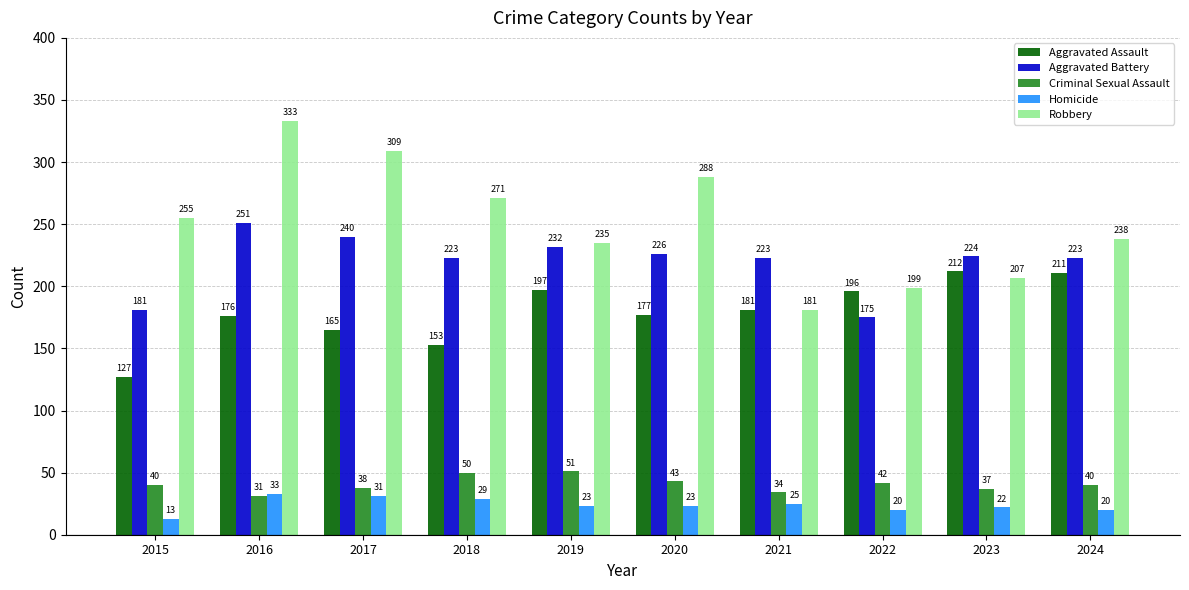

Reading left to right, what are all the values shown in this chart?

Aggravated Assault: 127	176	165	153	197	177	181	196	212	211
Aggravated Battery: 181	251	240	223	232	226	223	175	224	223
Criminal Sexual Assault: 40	31	38	50	51	43	34	42	37	40
Homicide: 13	33	31	29	23	23	25	20	22	20
Robbery: 255	333	309	271	235	288	181	199	207	238